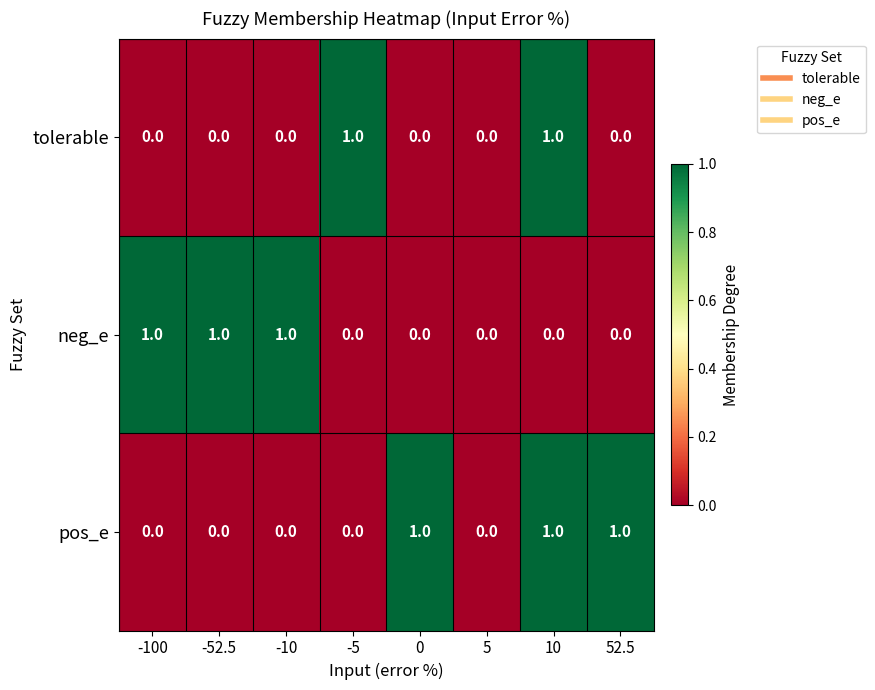

At which category is the sum across all series the highest?

10